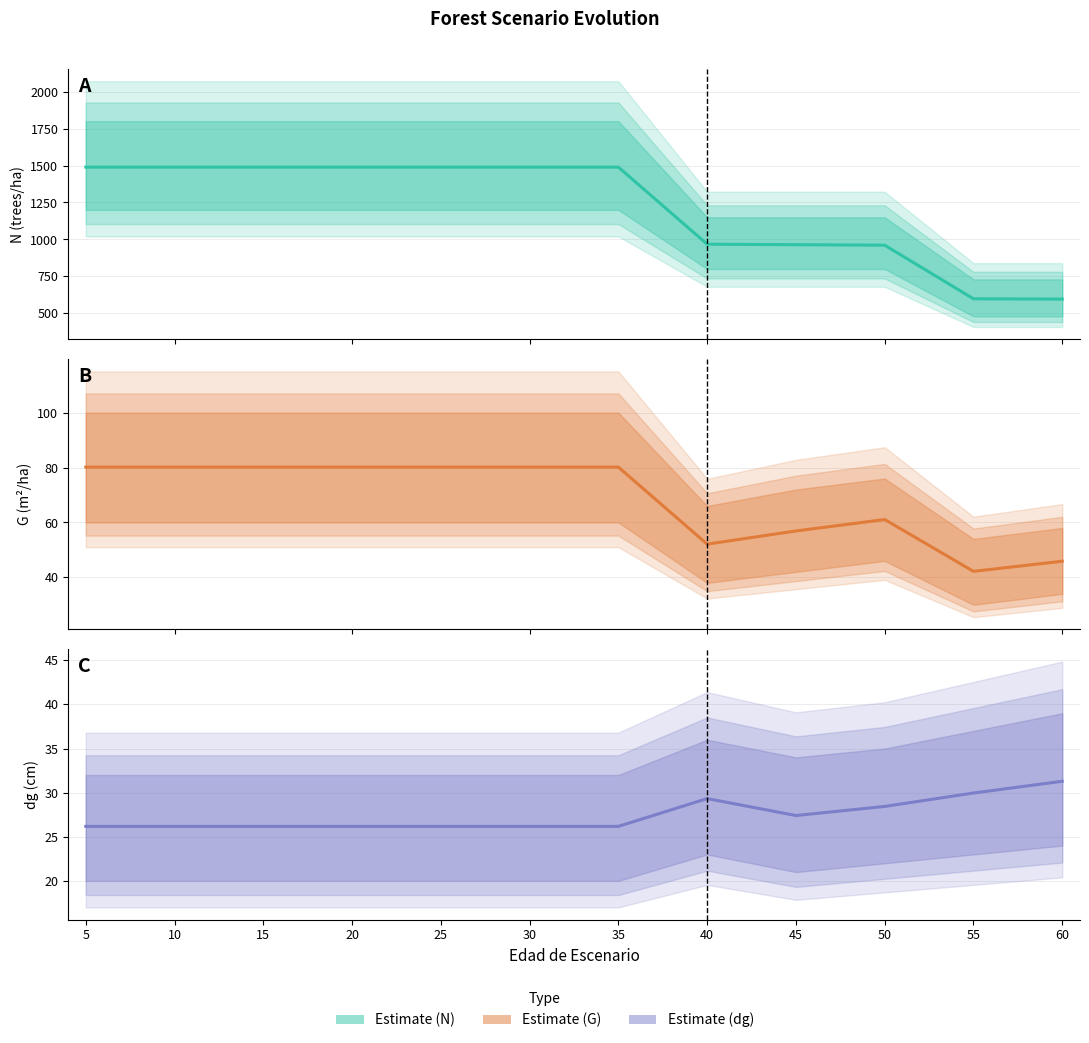

Between 55 and 60, which series saw the biggest shift?

G